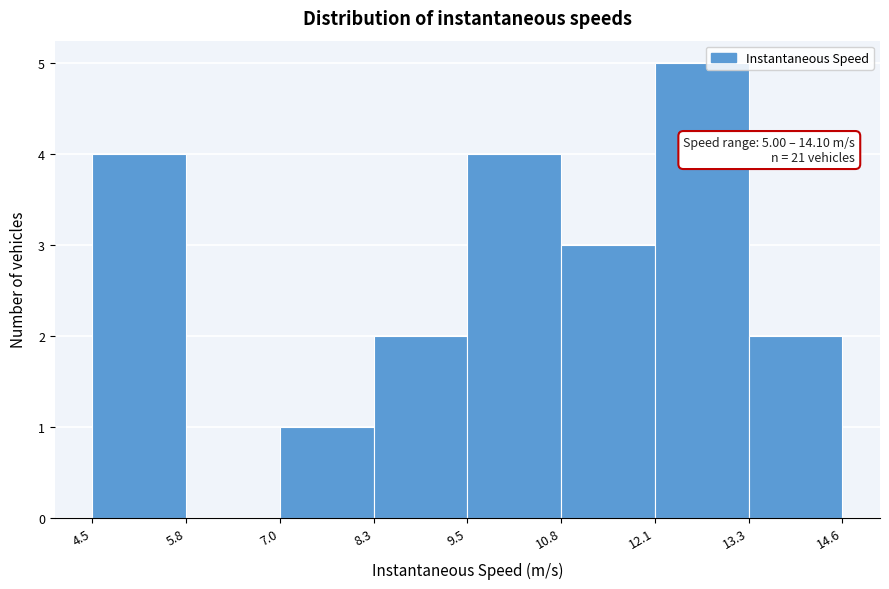

Which range on the x-axis has the tallest bar?

12.1 to 13.3